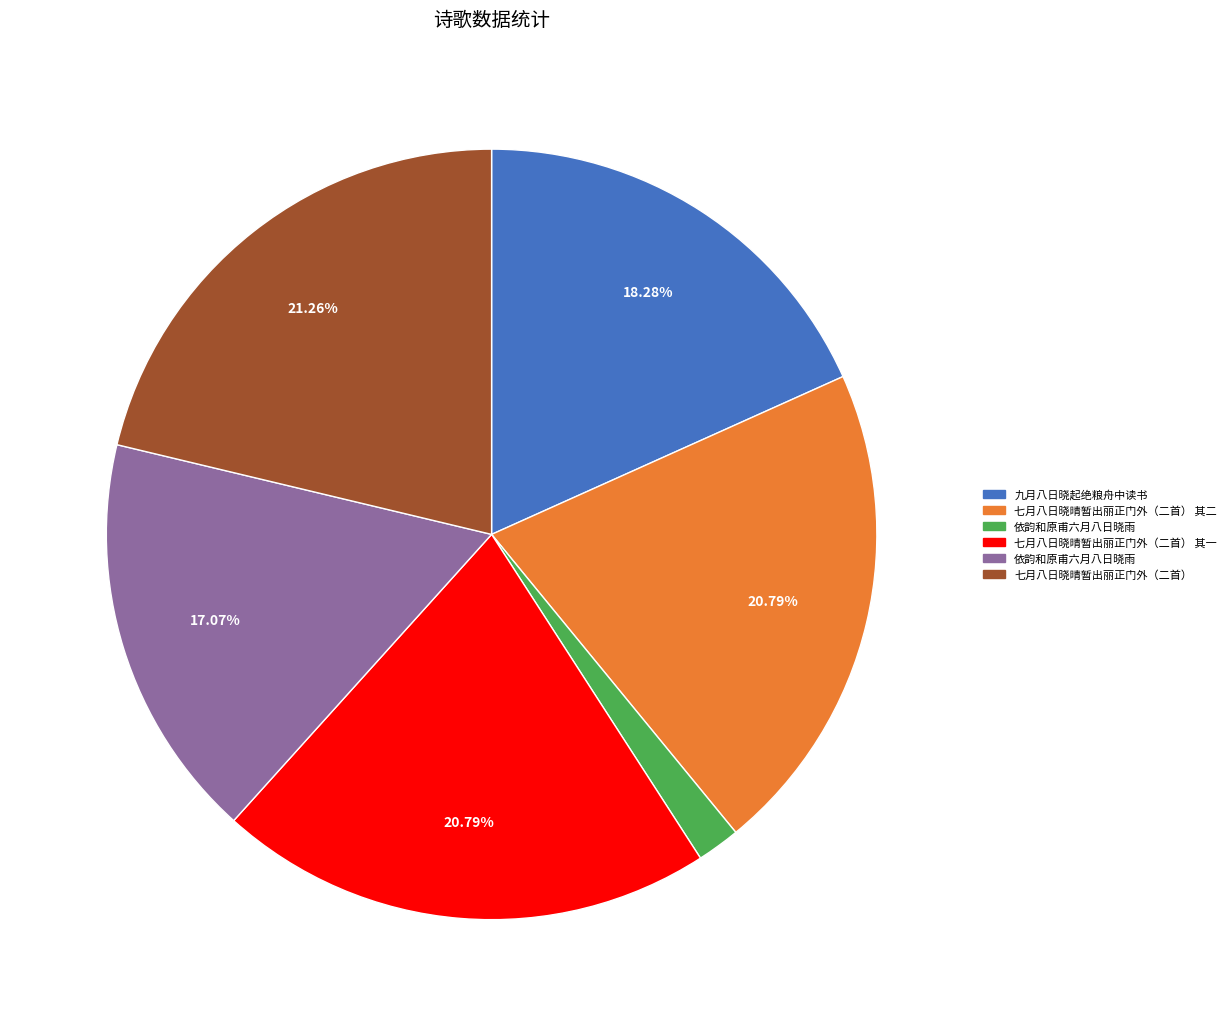

Is there any slice that represents more than half of the pie?

No